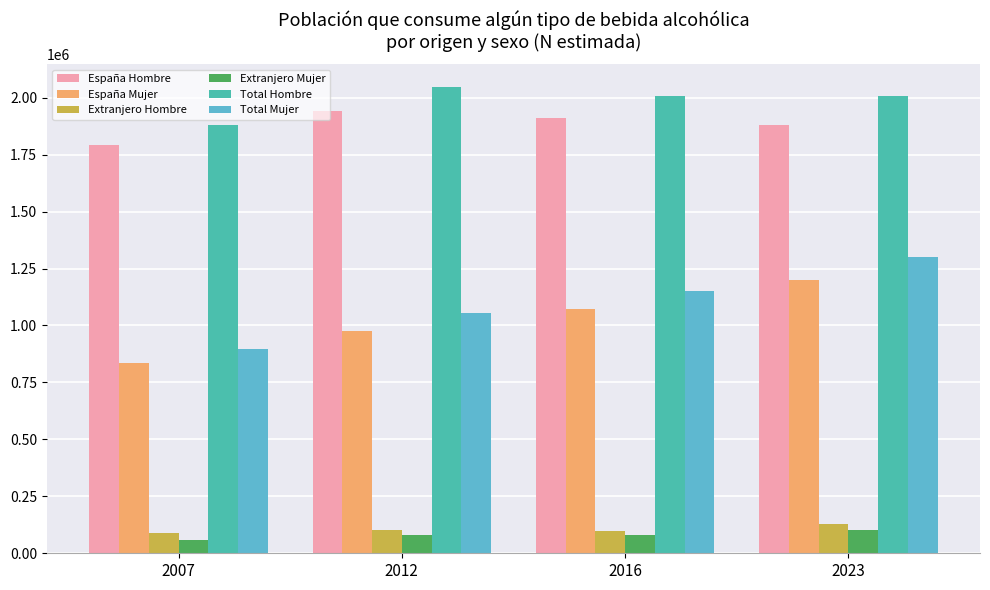

What is the average value of the España Hombre series?

1880984